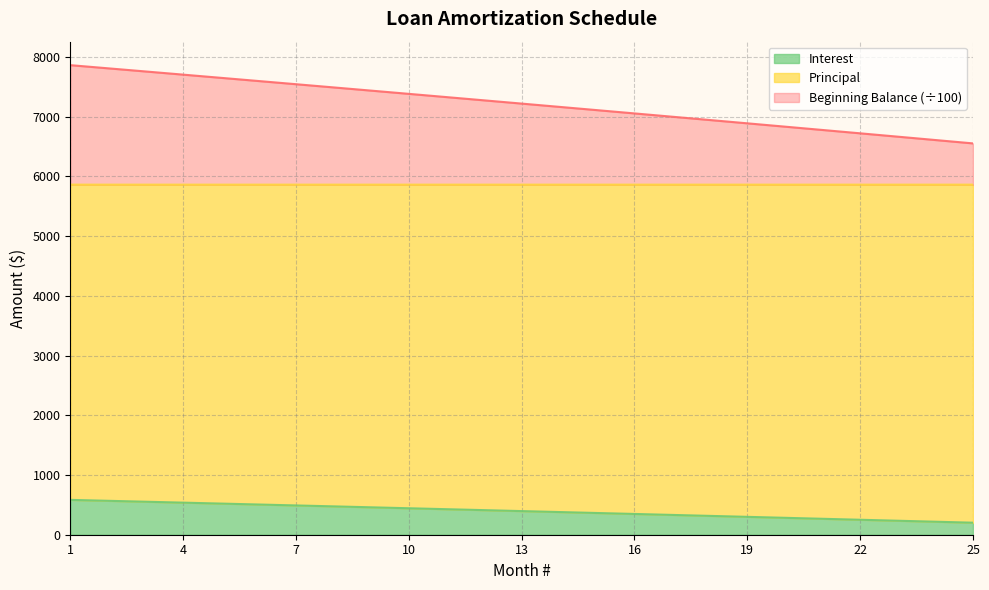

True or false: Beginning and Principal cross at least once.

False